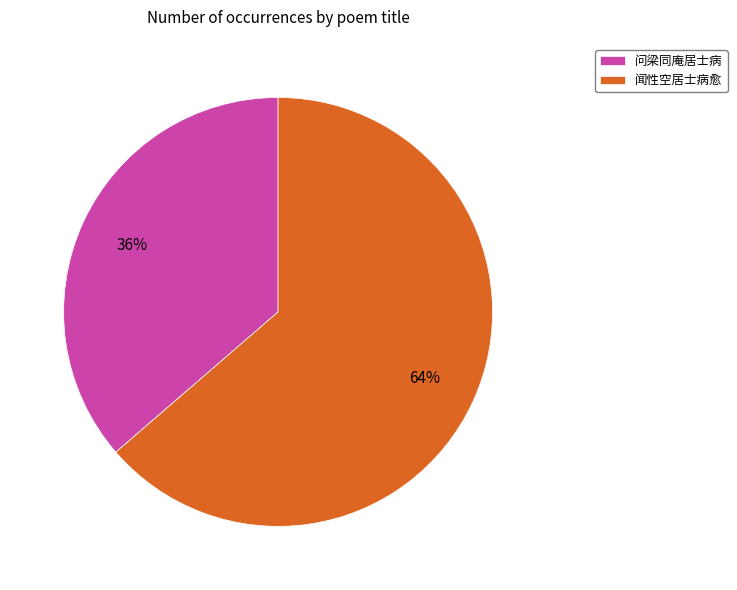

Is there any slice that represents more than half of the pie?

Yes